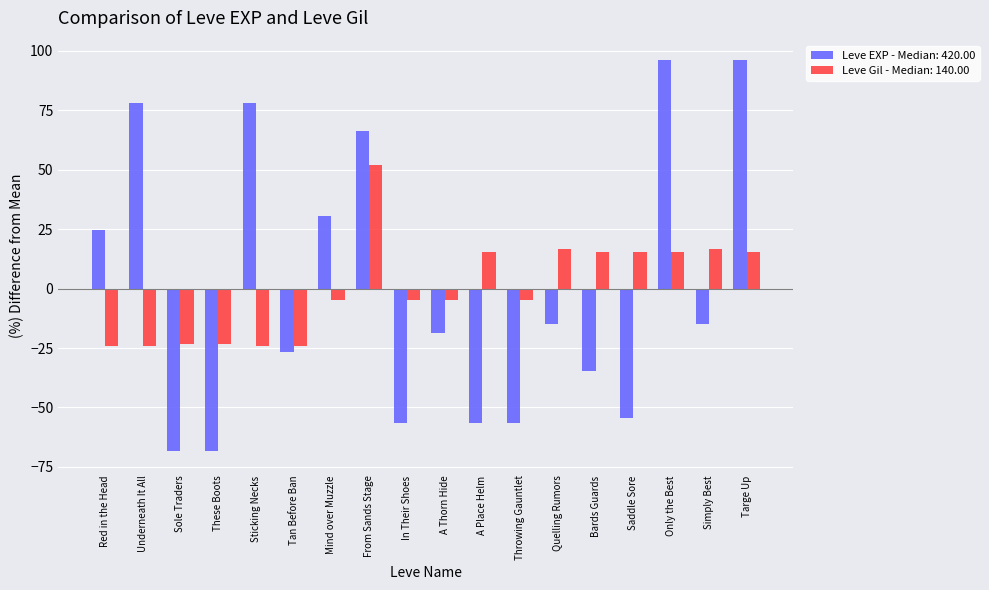

At how many categories does at least one series exceed 0?

12